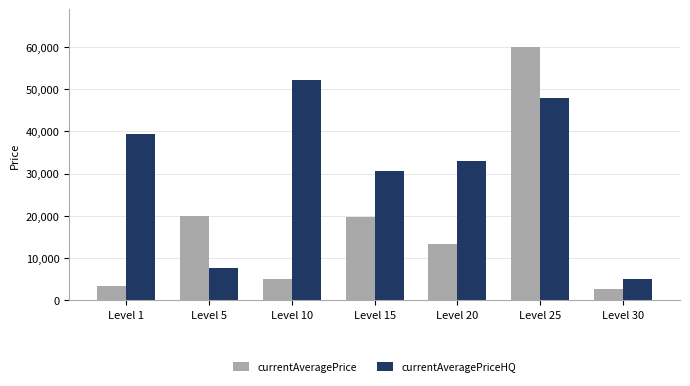

How many groups of bars are there?

7